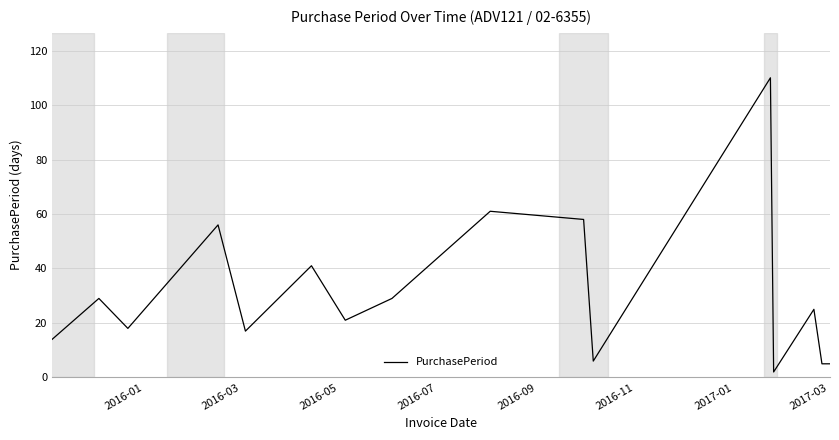

What is the maximum value shown in the chart?

110